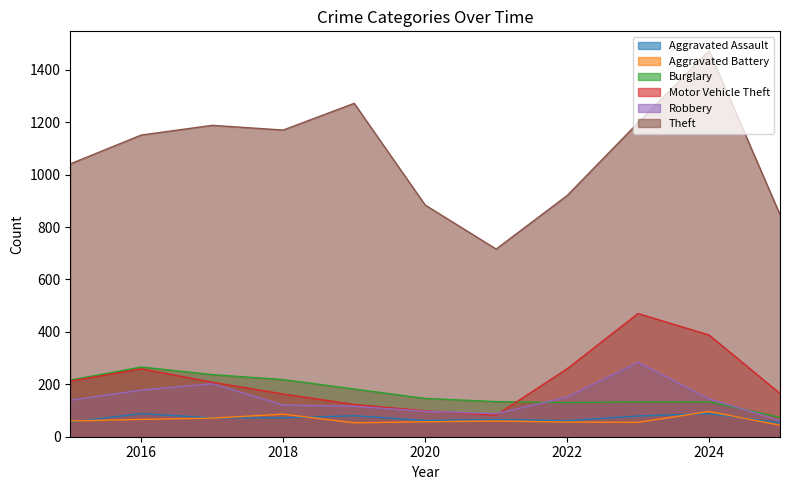

Where is Burglary nearest to the value 170?

2019